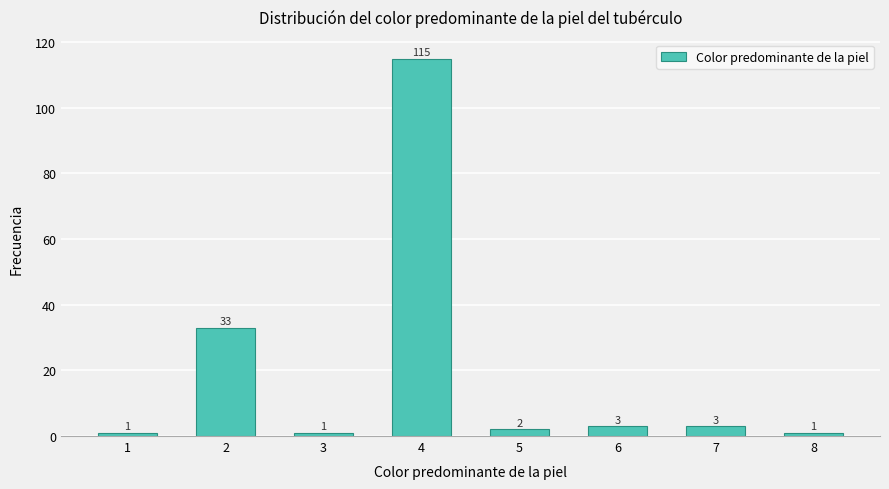

Reading left to right, list all the values displayed in this chart.

1	33	1	115	2	3	3	1